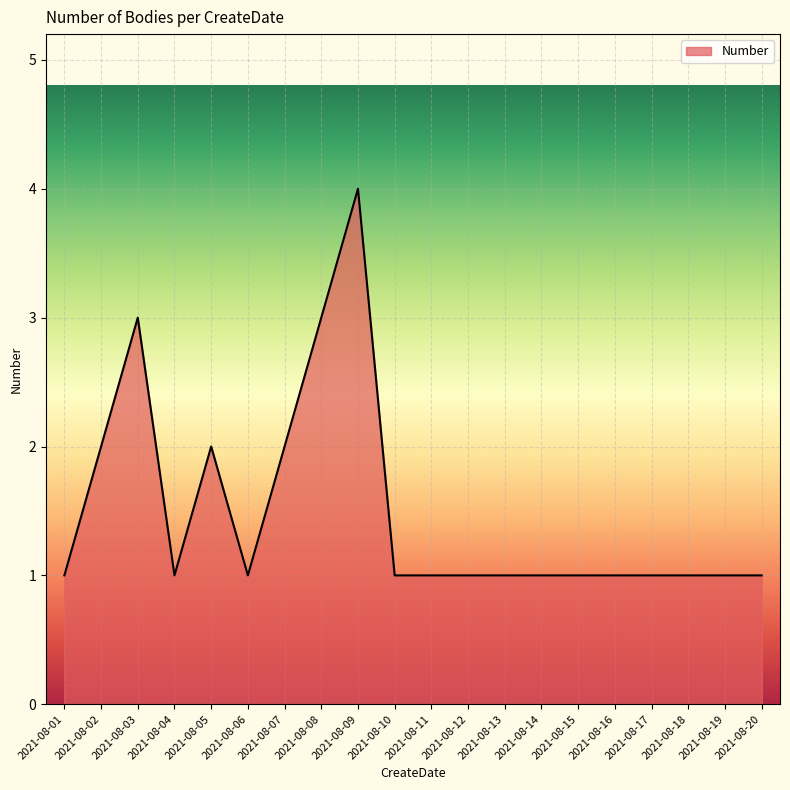

Does the chart display data point markers on the line(s)?

No